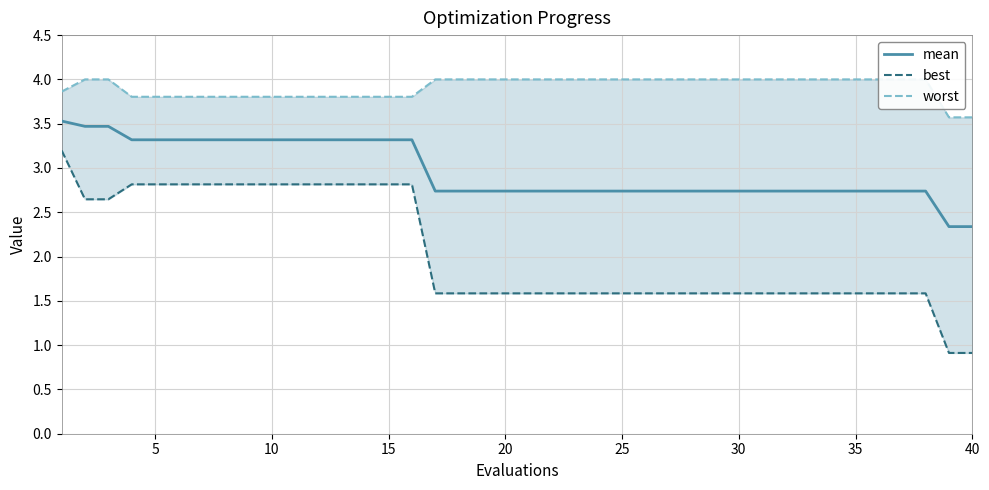

True or false: mean and worst cross at least once.

False